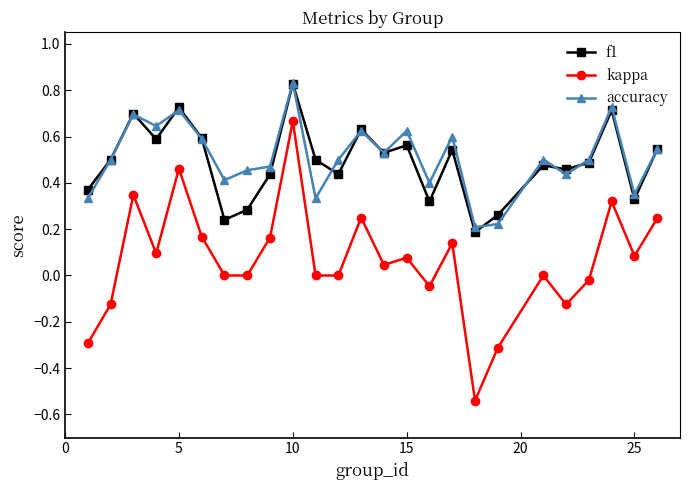

True or false: kappa and accuracy cross at least once.

False